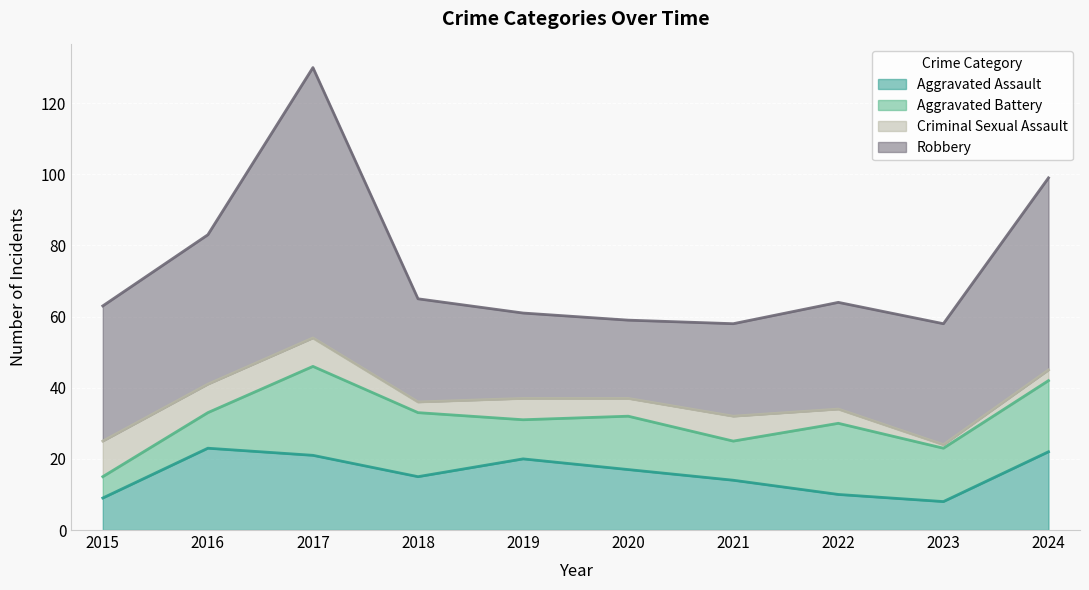

Between which two adjacent categories do Aggravated Battery and Aggravated Assault first intersect?

2016 and 2017